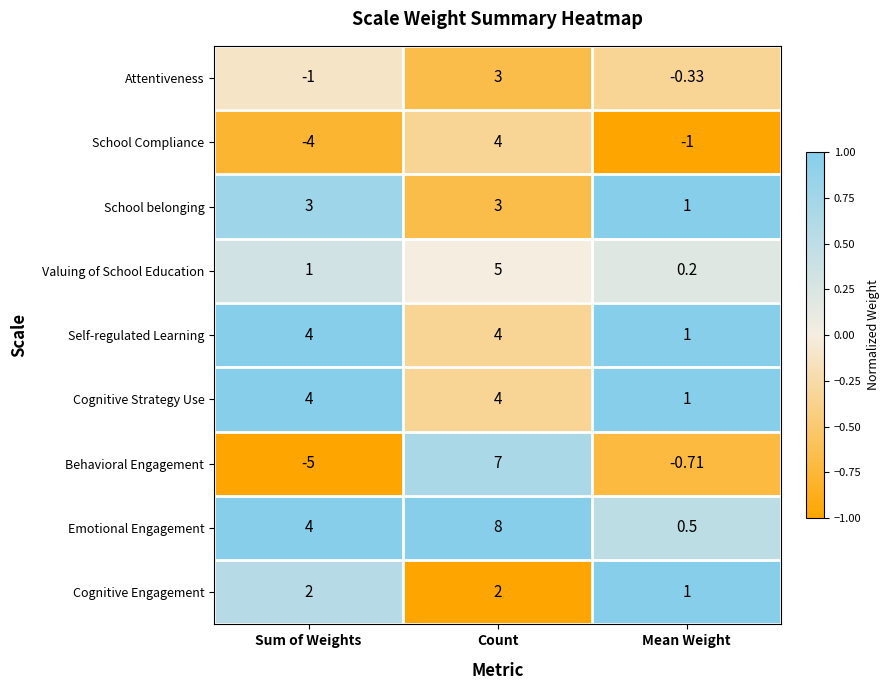

How many distinct data groups are displayed?

9